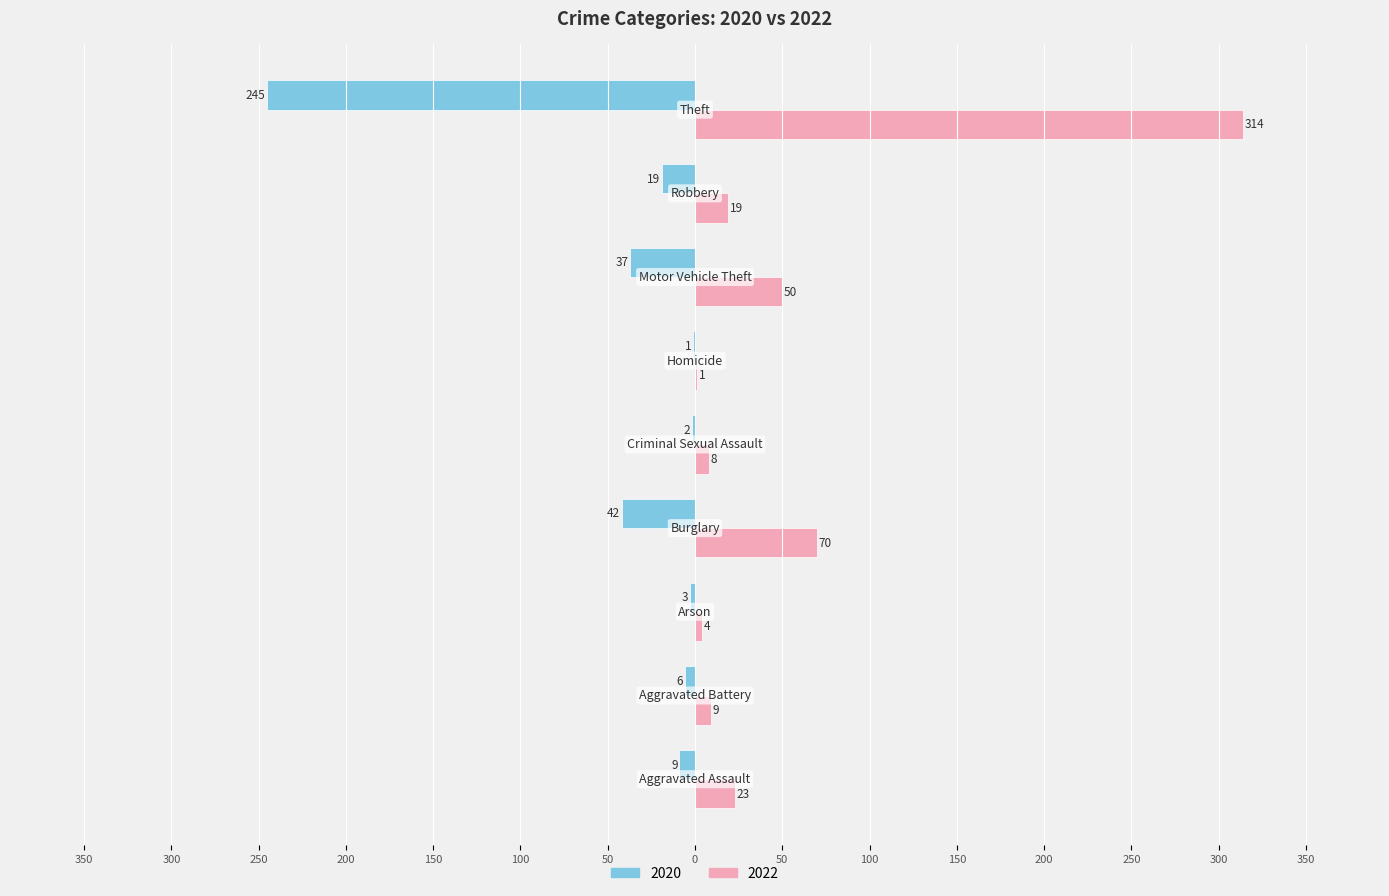

What are all the series names shown in the legend?

2020, 2022